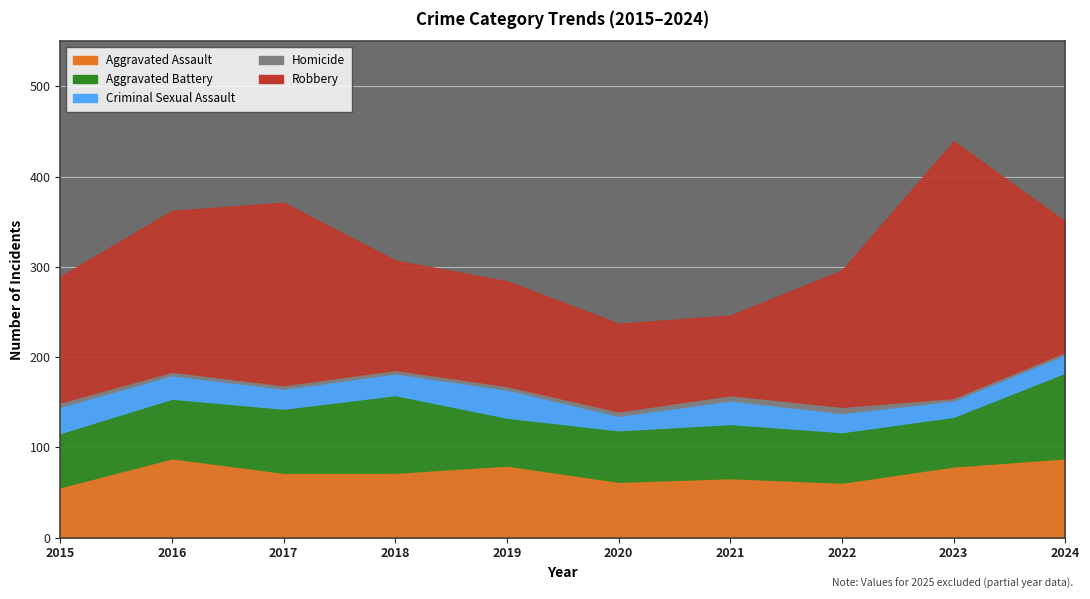

What is the total value across all series at 2022?

296